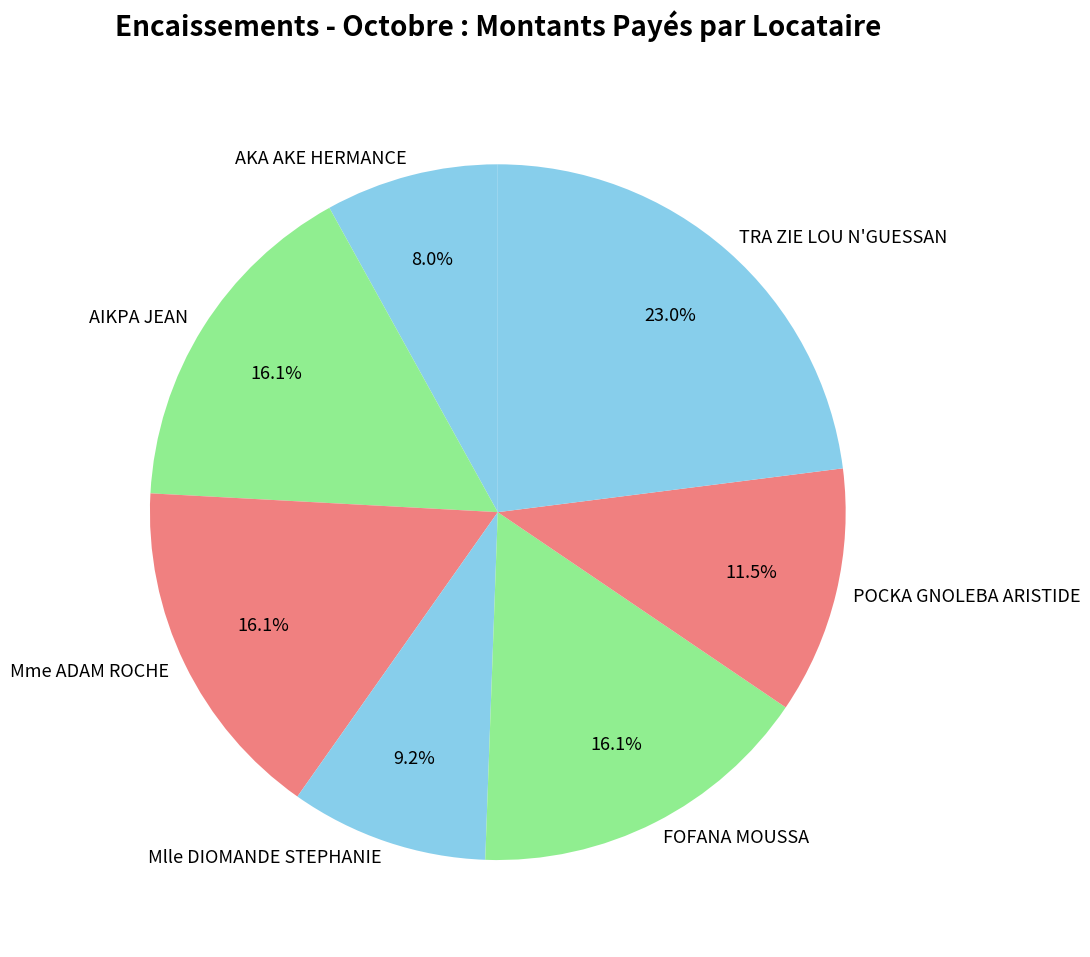

Is there any slice that represents more than half of the pie?

No